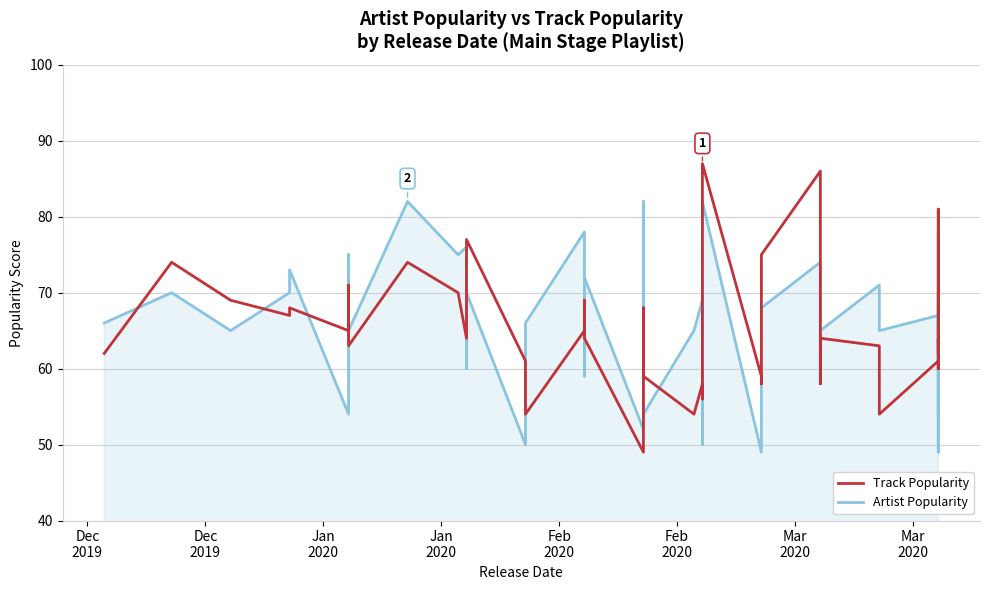

What are all the series names shown in the legend?

Track Popularity, Artist Popularity